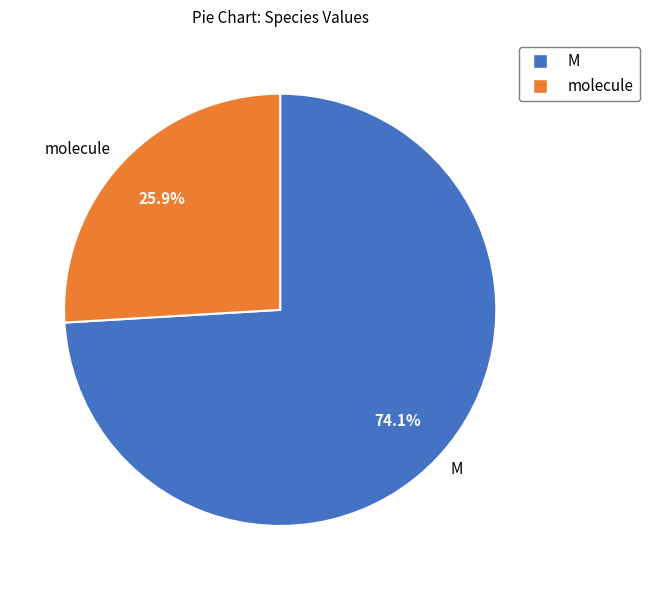

Combined, do M and molecule account for over 50%?

Yes